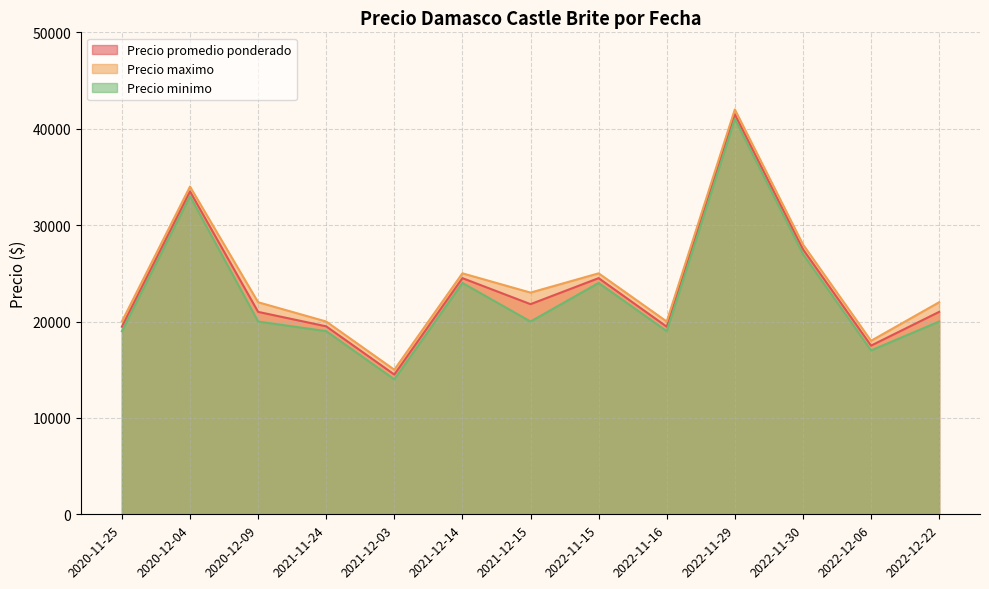

Which has a higher value, 2022-11-30 or 2021-11-24?

2022-11-30